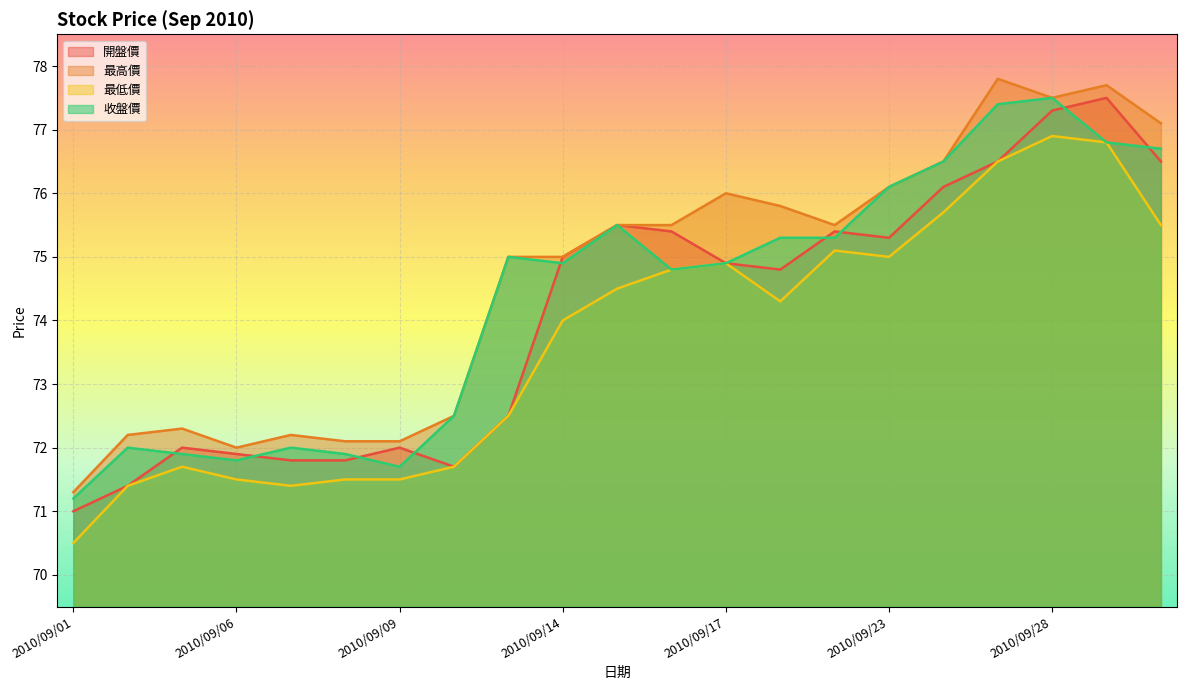

How many lines are shown in the chart?

4